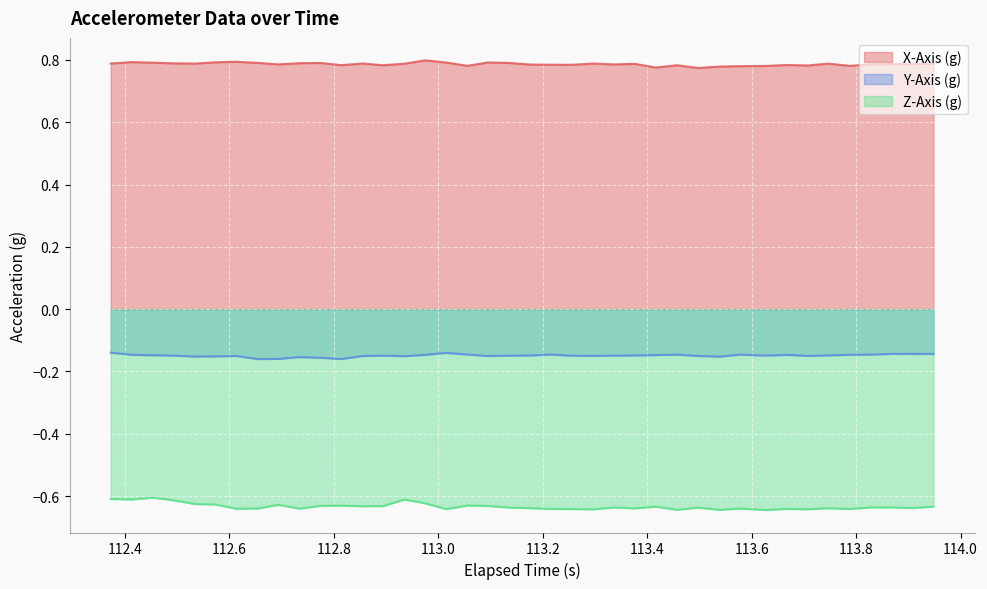

Which series has the largest total across all categories?

X-Axis (g)